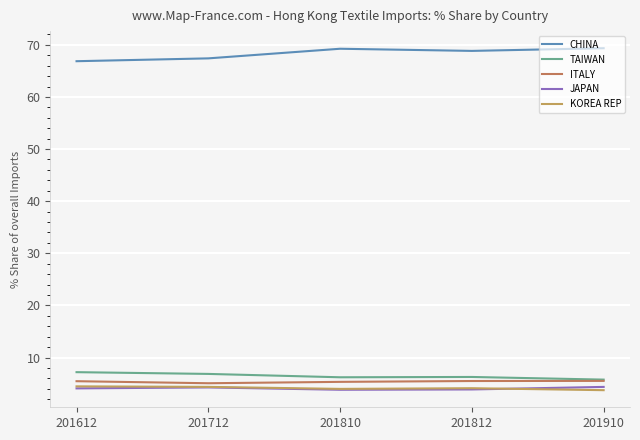

True or false: CHINA and JAPAN cross at least once.

False